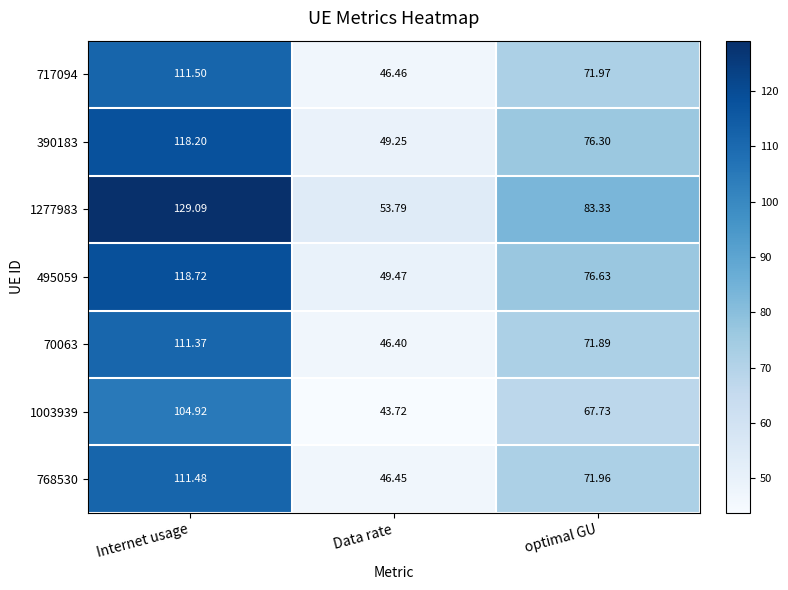

Where does the 768530 series first go above 71?

Internet usage